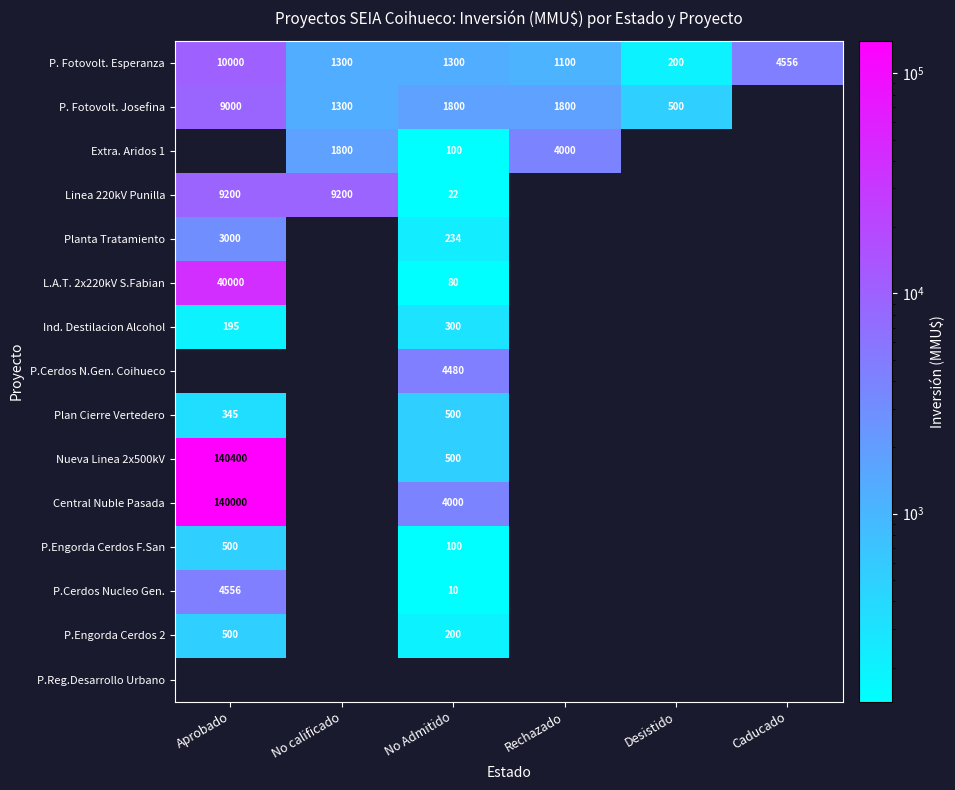

What is the lowest value of the P. Fotovolt. Esperanza series?

200